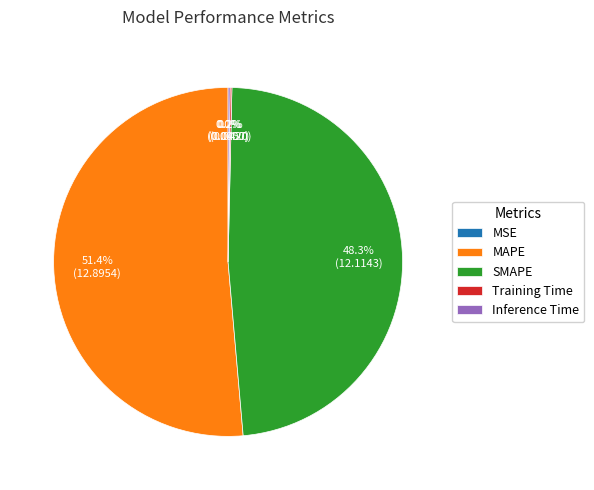

Which category has the biggest portion of the pie?

MAPE